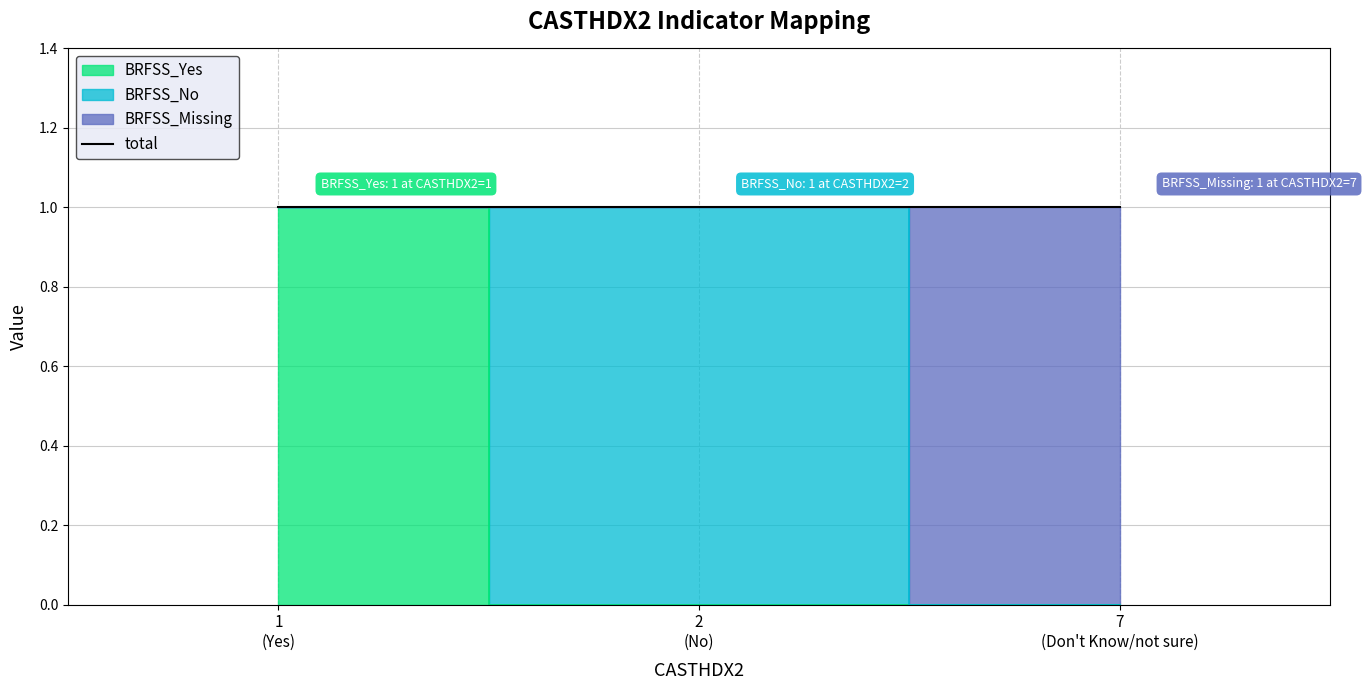

Is the value of BRFSS_Yes at 7 (Don't Know/not sure) greater than the value of BRFSS_Missing at 7 (Don't Know/not sure)?

No